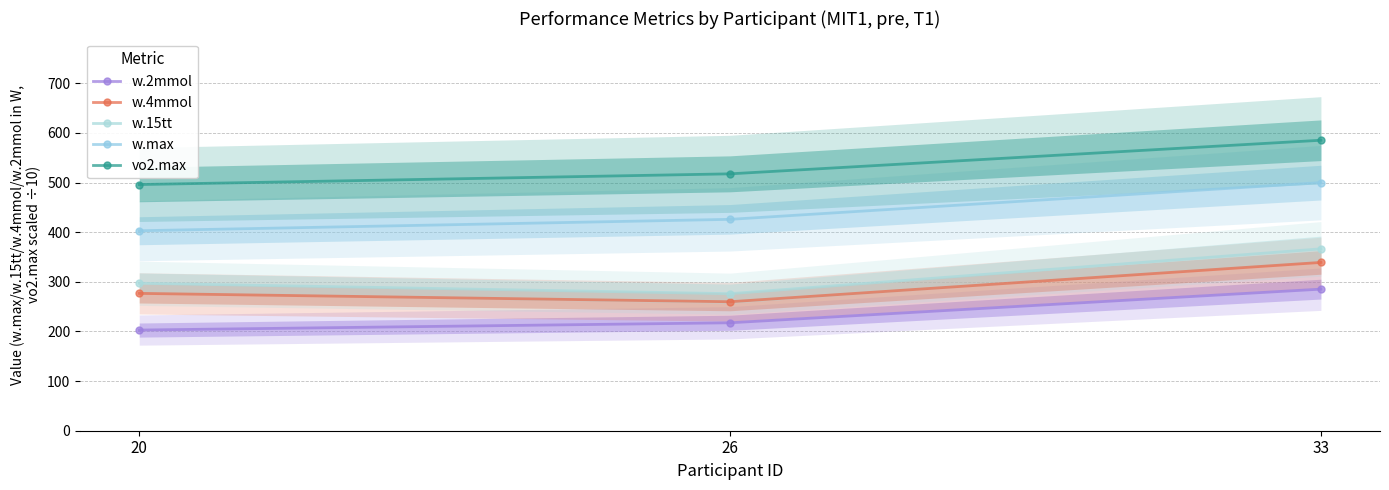

How many values in the w.15tt series exceed 297?

2